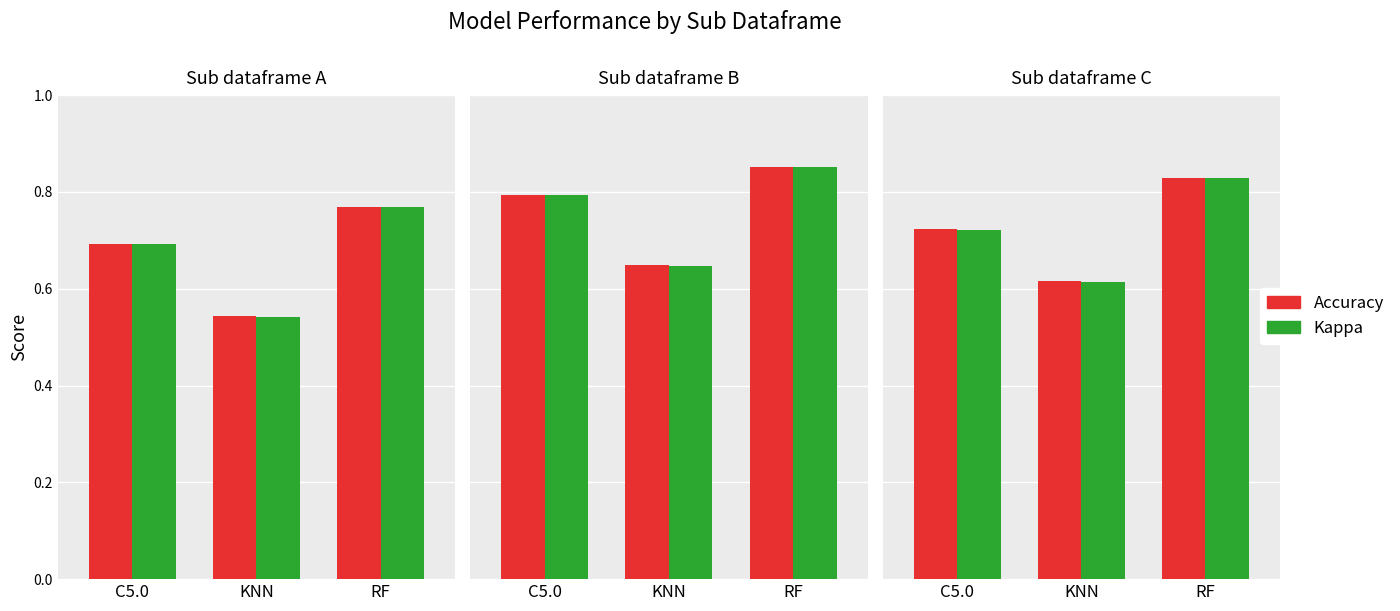

What is the average value of the Accuracy series?

0.7